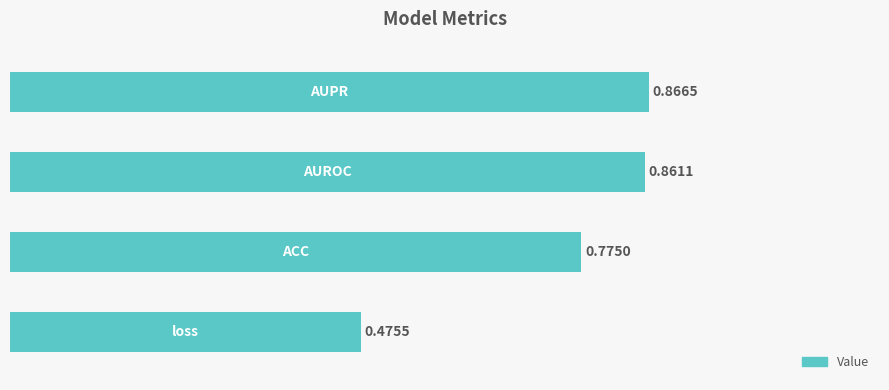

What is the sum of all values?

3.0